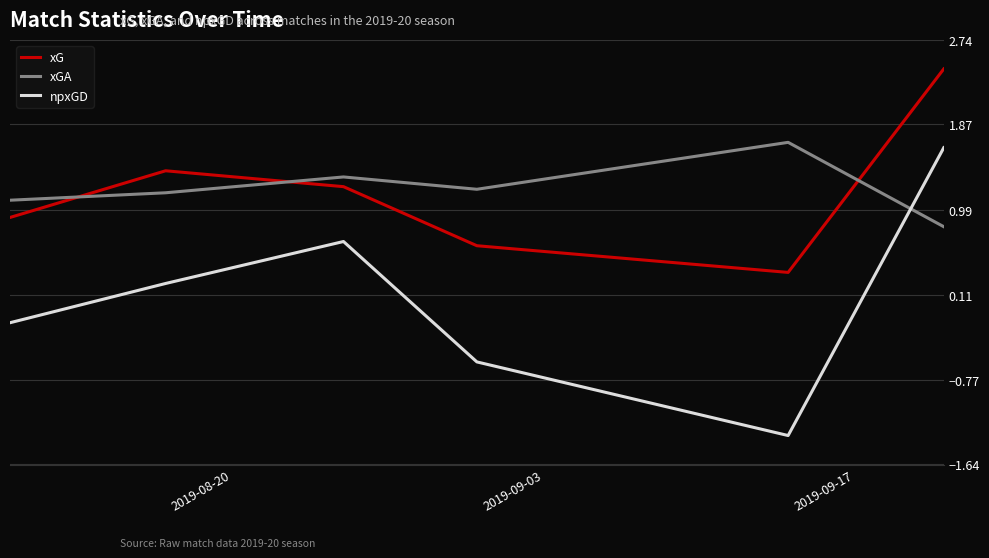

What are all the series names shown in the legend?

xG, xGA, npxGD